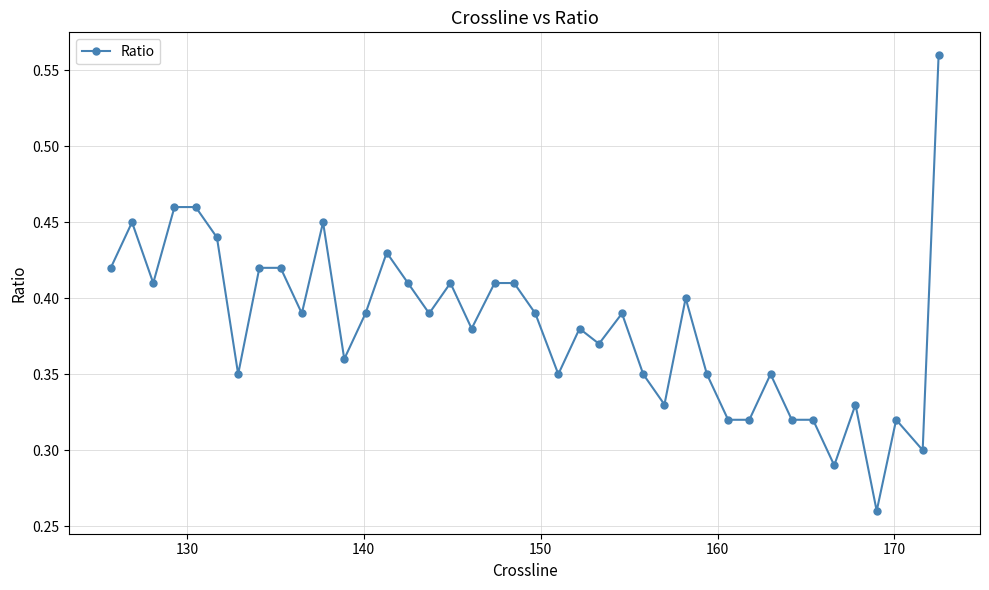

Count the values in the range 0 to 1.

40